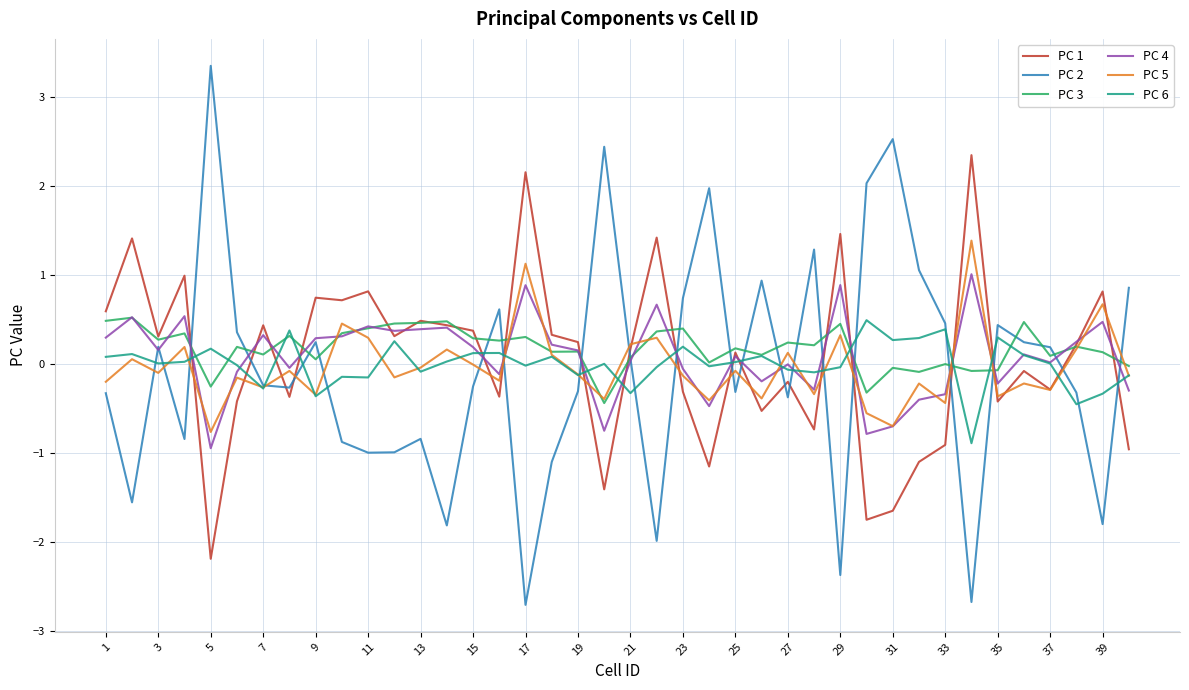

True or false: PC 5 and PC 2 intersect in this chart.

True